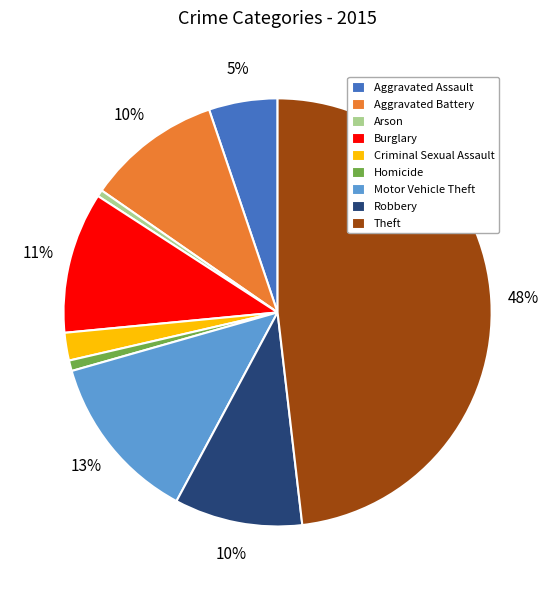

To the nearest percent, what is the difference between the largest and smallest slice percentages?

48%